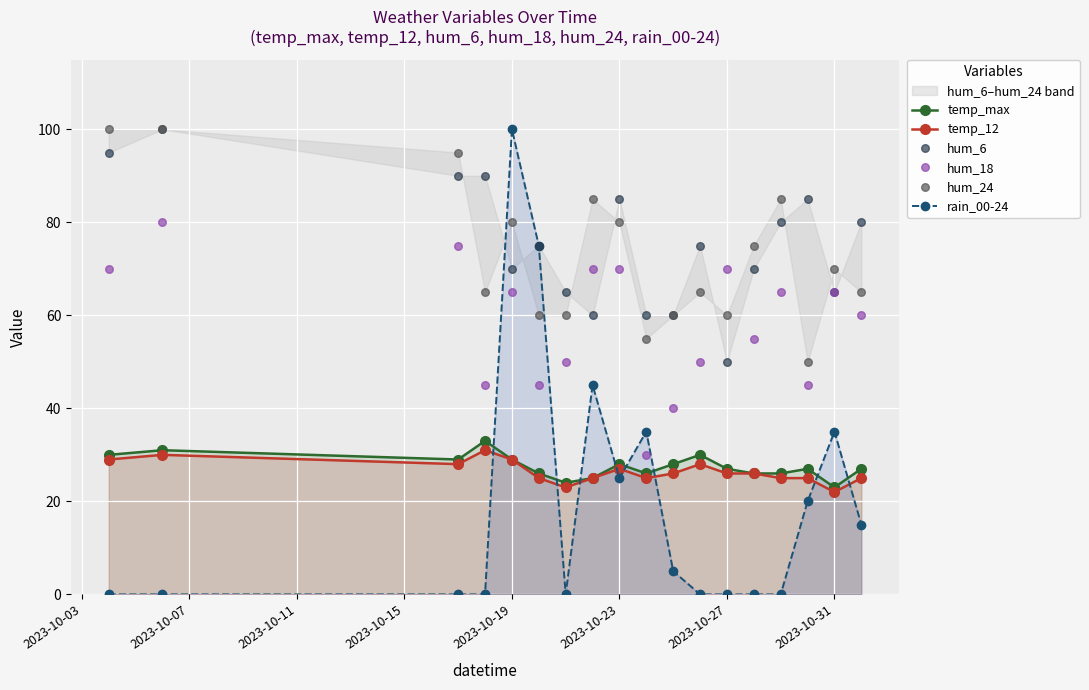

True or false: temp_max and hum_18 intersect in this chart.

False